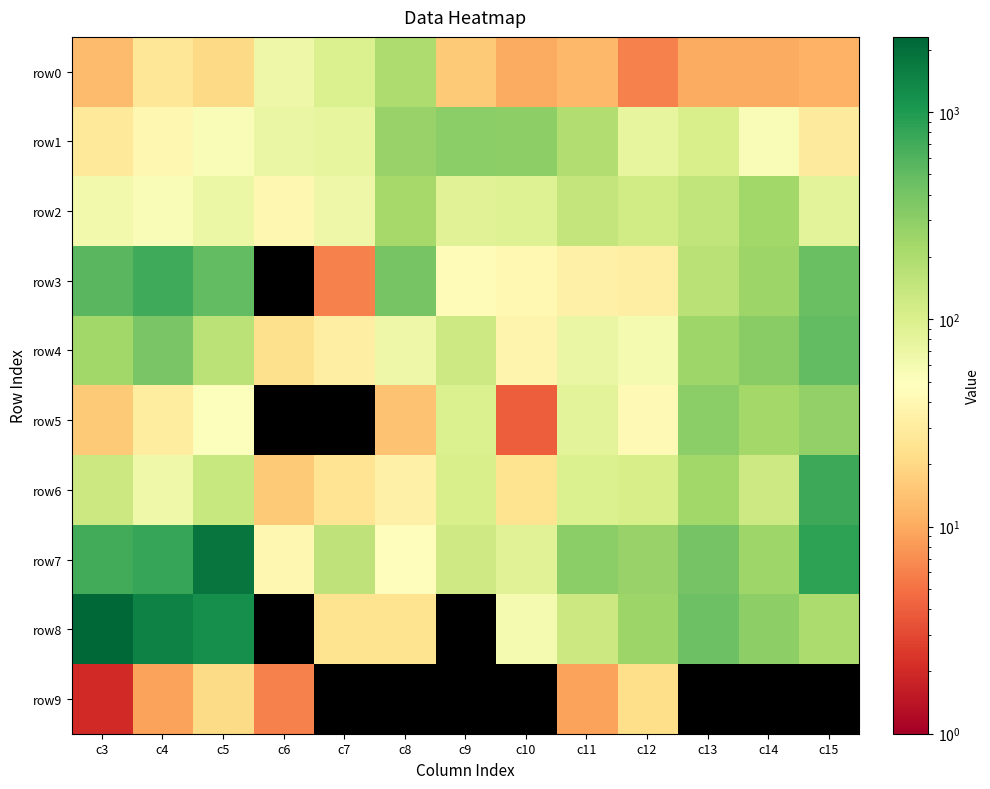

Which series has the largest total across all categories?

row8